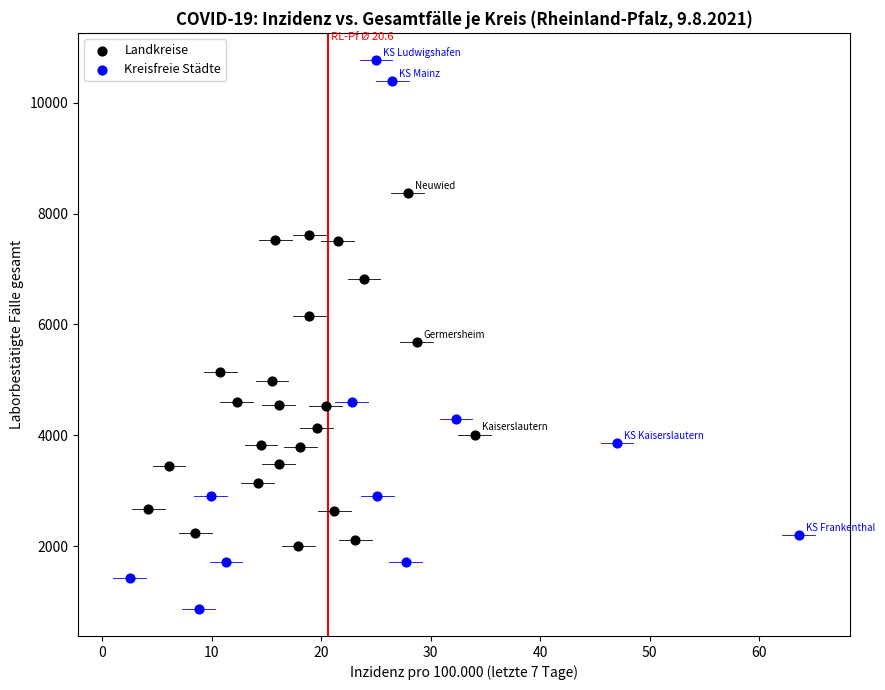

What are all the series names shown in the legend?

Landkreise, Kreisfreie Städte